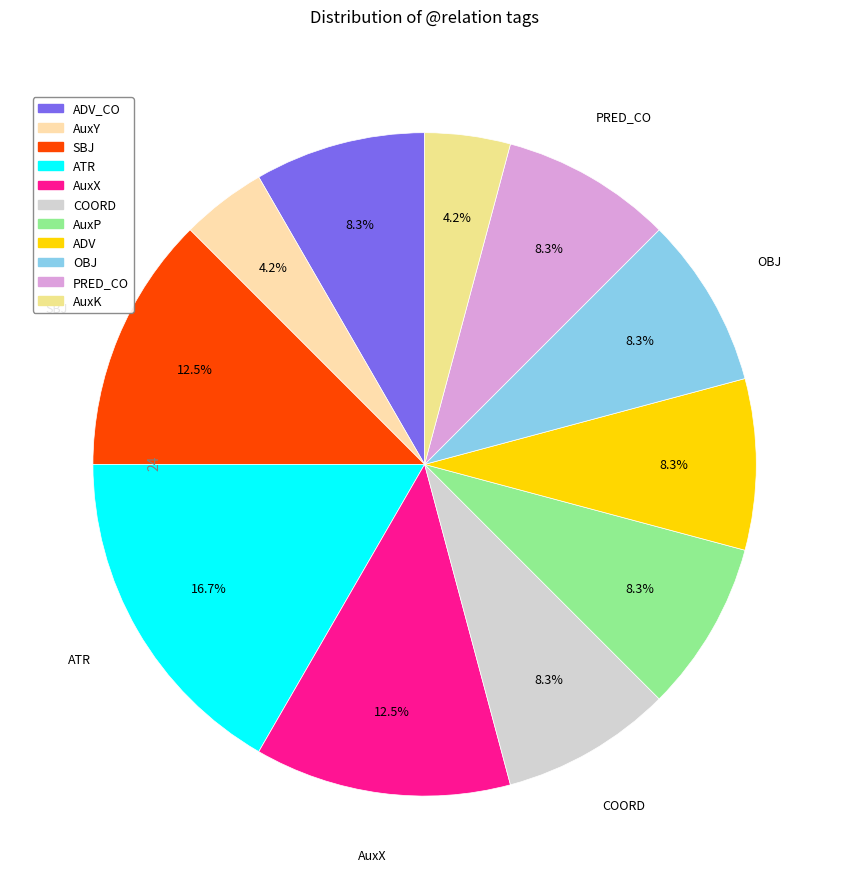

Count the number of slices in the pie.

11